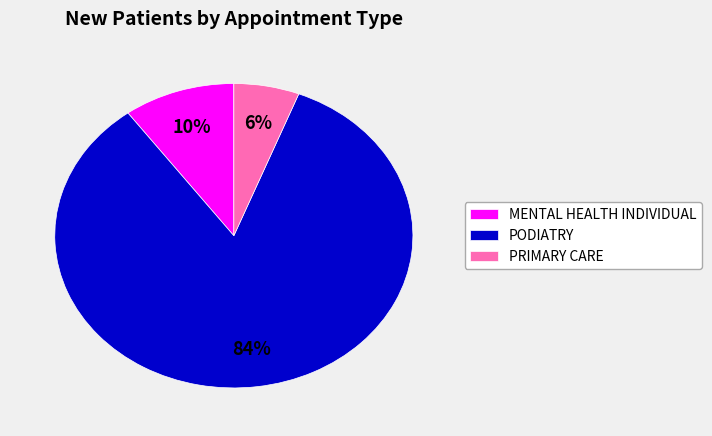

How many segments does this pie chart have?

3